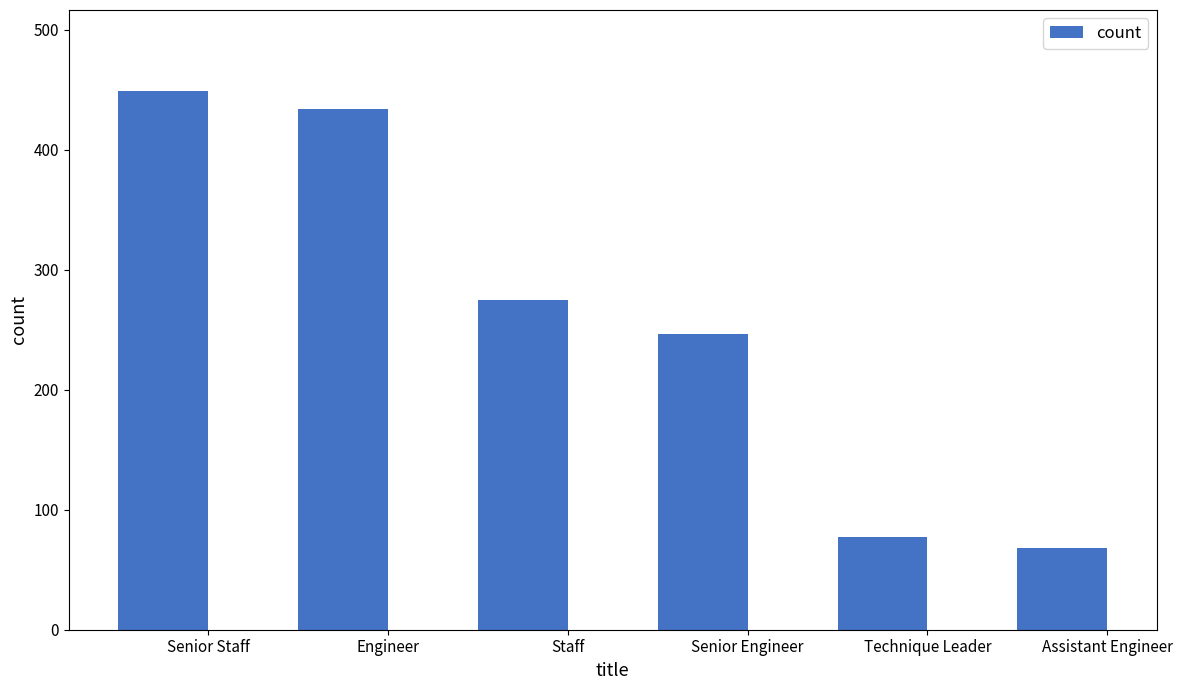

The chart shows a value of 776 at Senior Staff. True or false?

False